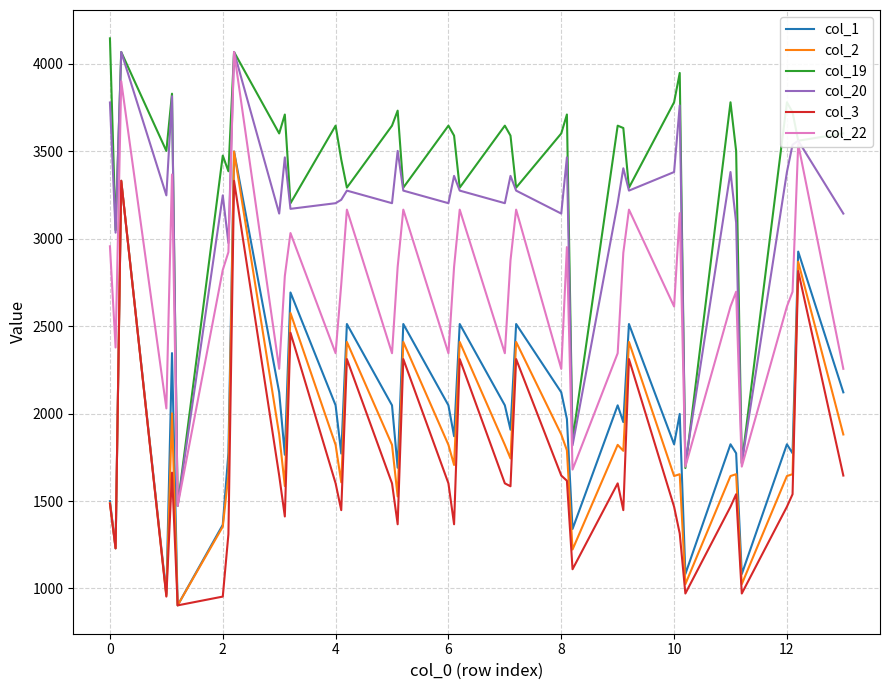

What is the highest value of the col_19 series?

4145.6